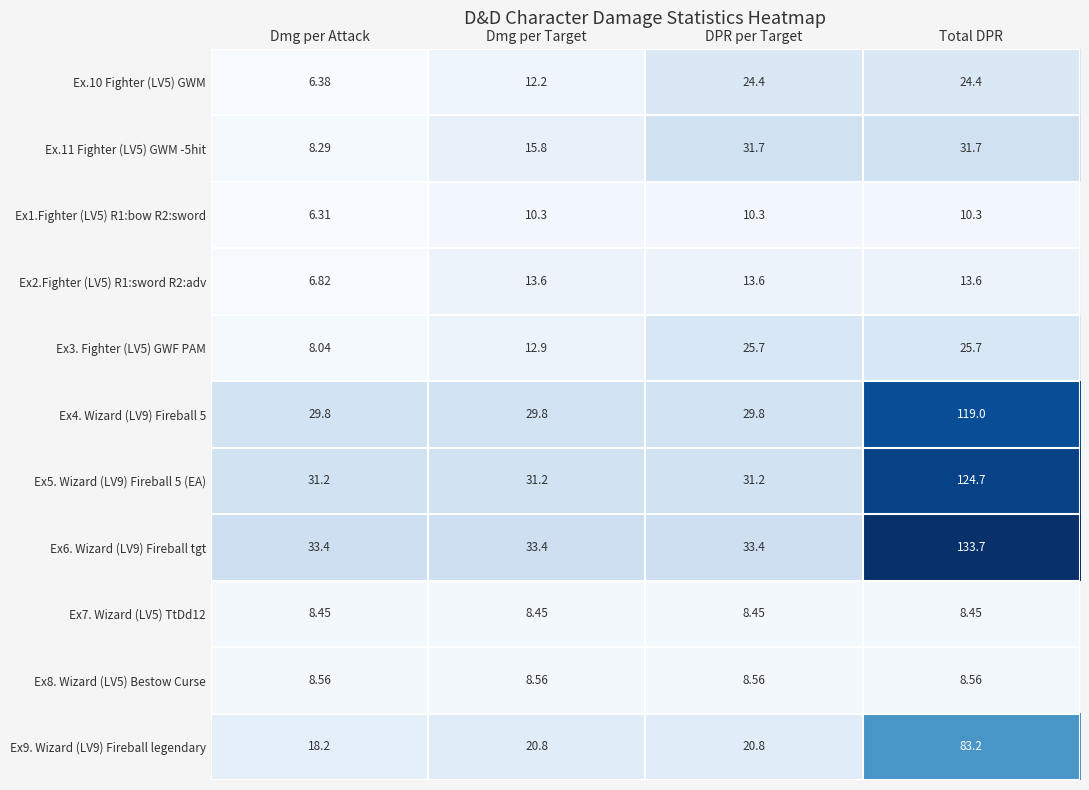

Is the value of Ex4. Wizard (LV9) Fireball 5 at DPR per Target greater than the value of Ex1.Fighter (LV5) R1:bow R2:sword at Total DPR?

Yes